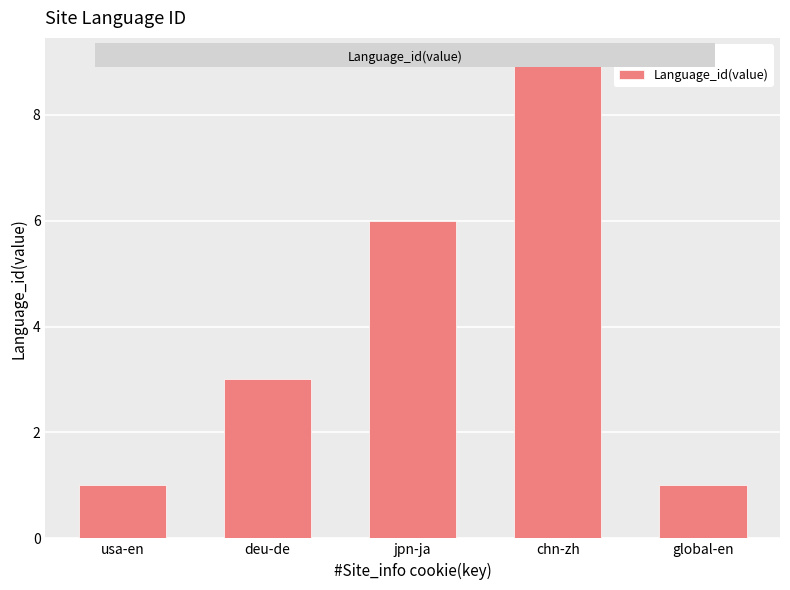

How many data points are less than 3?

2